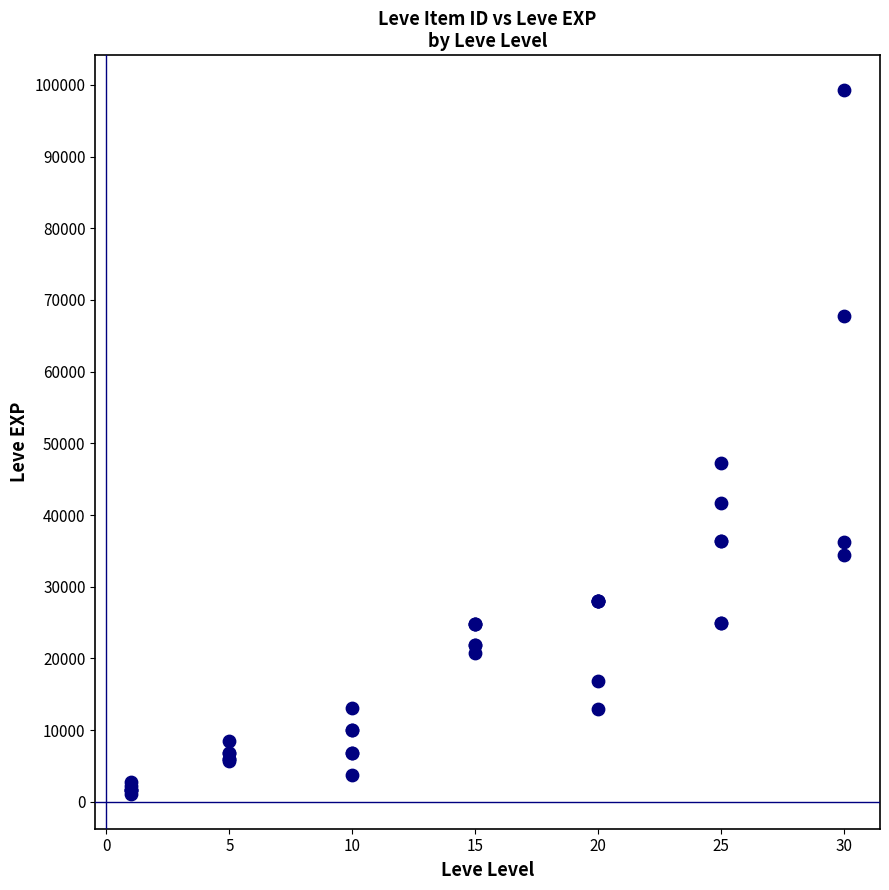

What Y value in the scatter plot is closest to 50190?

47200